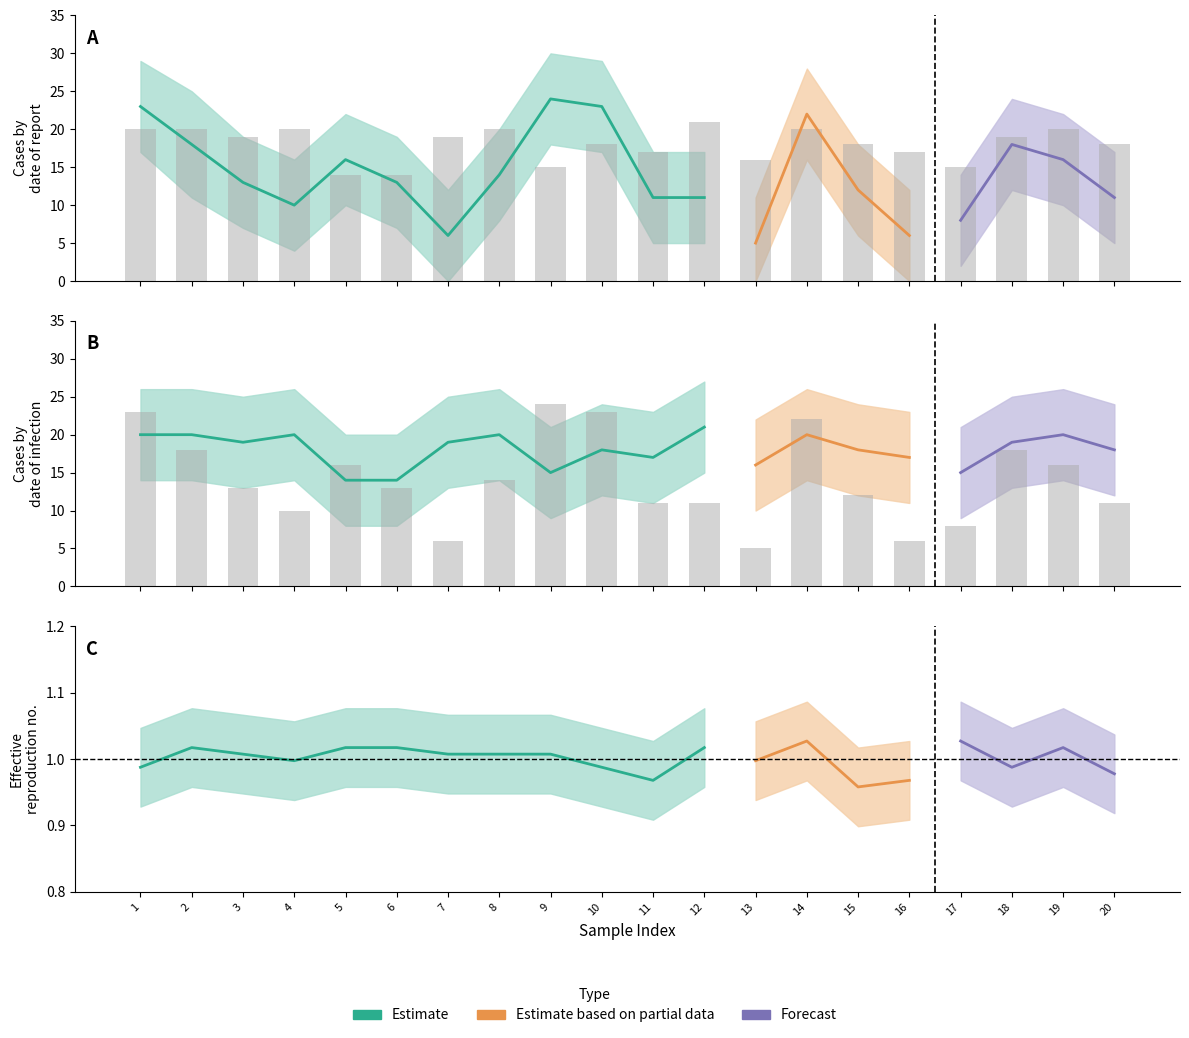

What is the sum of the col_2 values at 1 and 10?

46